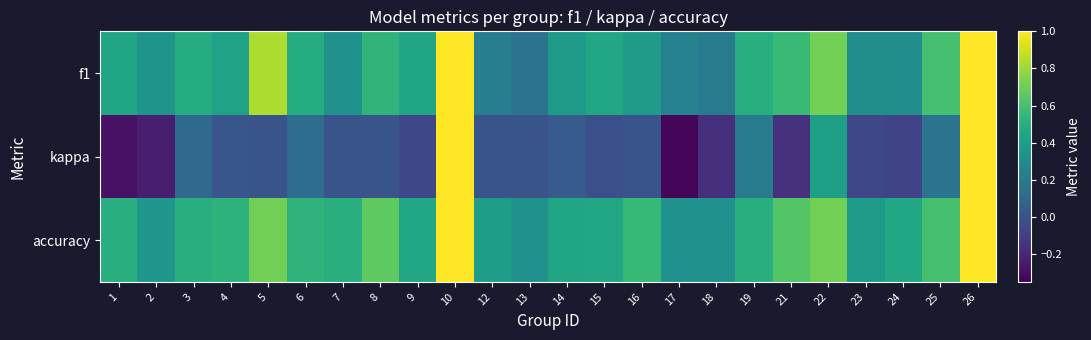

At which category does the chart reach its minimum across all series?

17